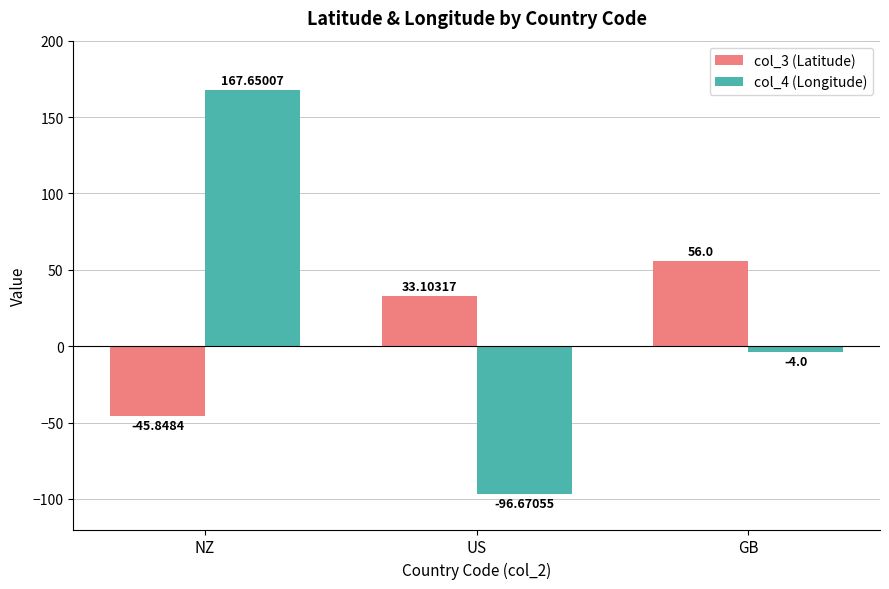

What is the total value across all series at NZ?

121.8